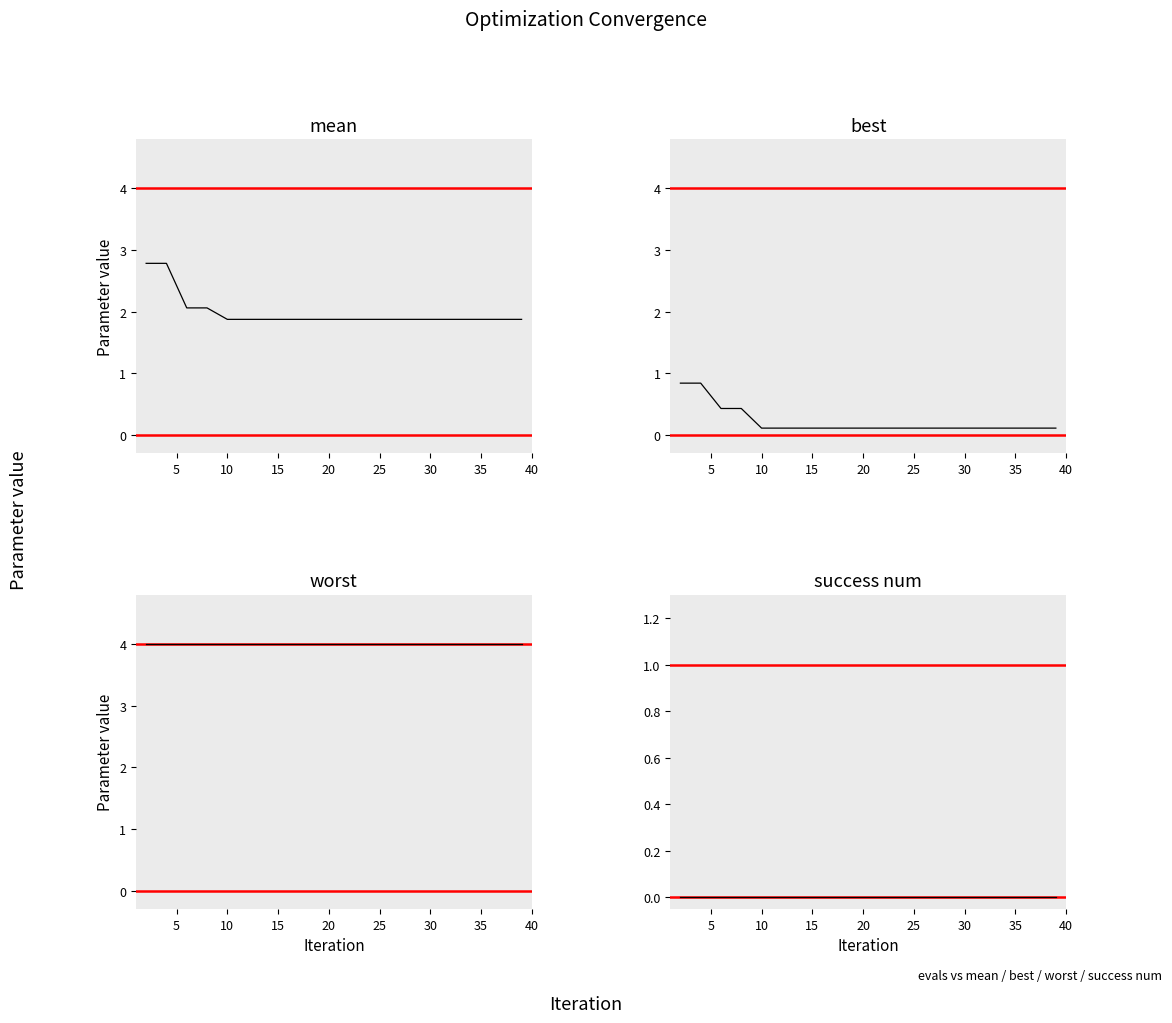

The success num series shows 0.0 at 10. True or false?

True